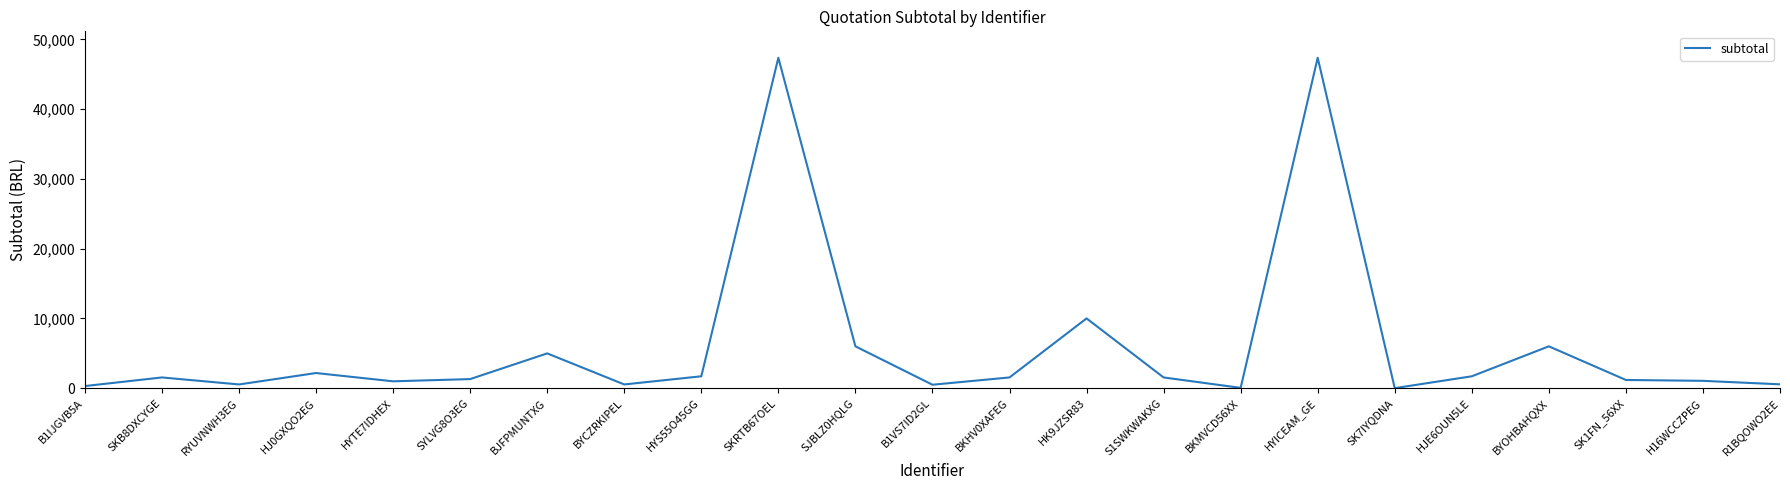

Which has a higher value, HYS55O45GG or HYICEAM_GE?

HYICEAM_GE